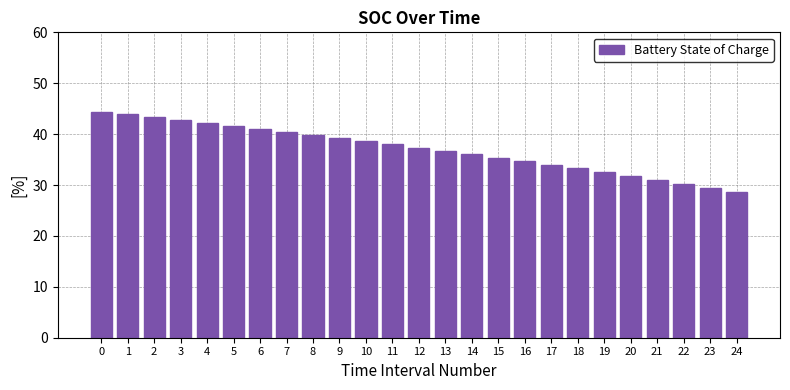

Which has a higher value, 13 or 15?

13